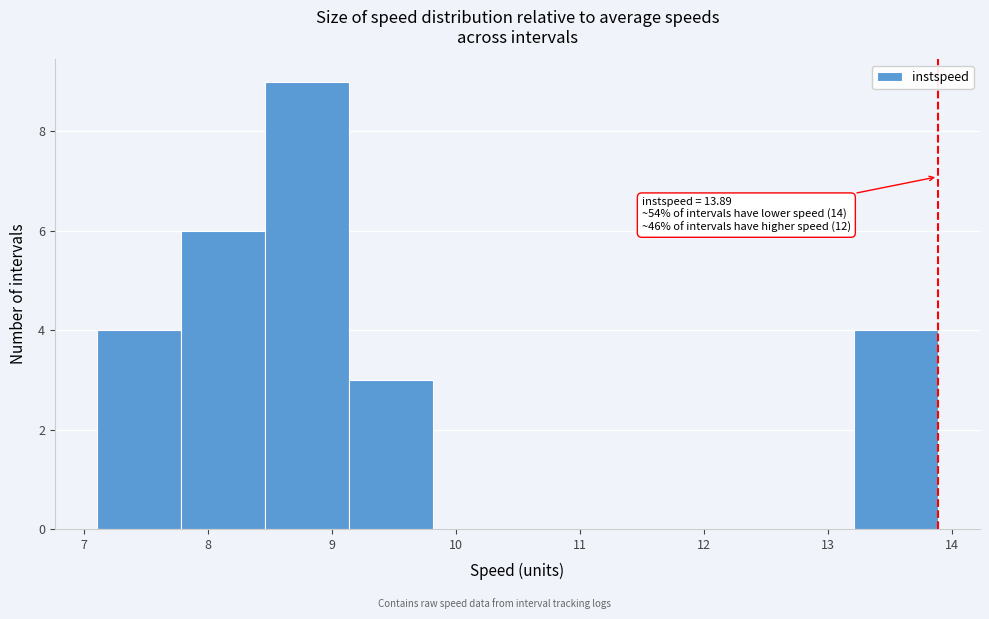

Over which range of the x-axis is the bar tallest?

8.5 to 9.1